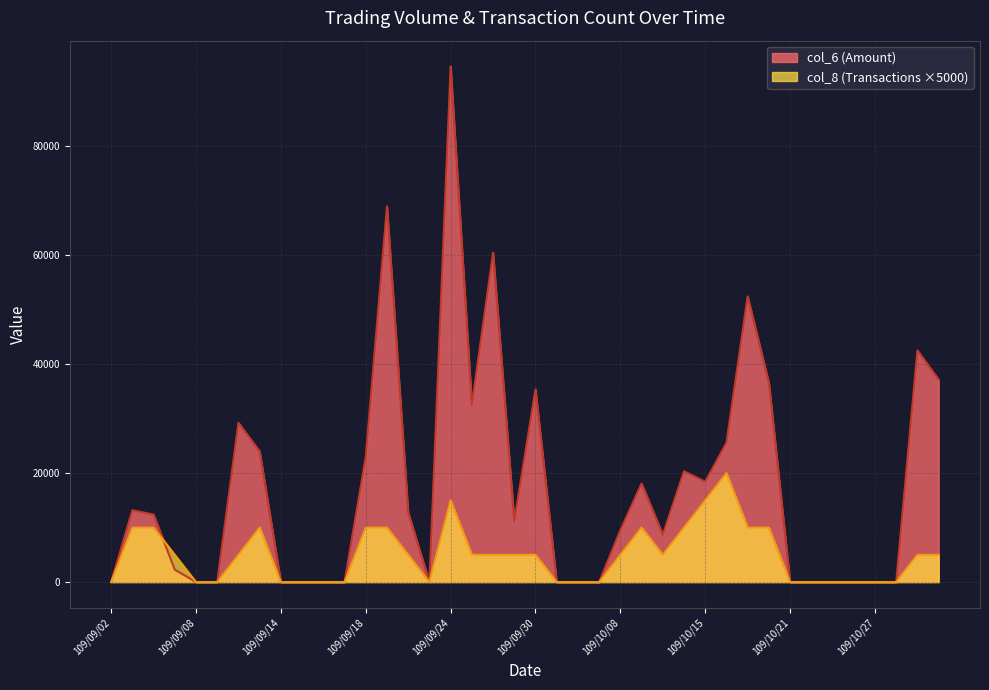

Where is the first local minimum for col_6?

109/09/23